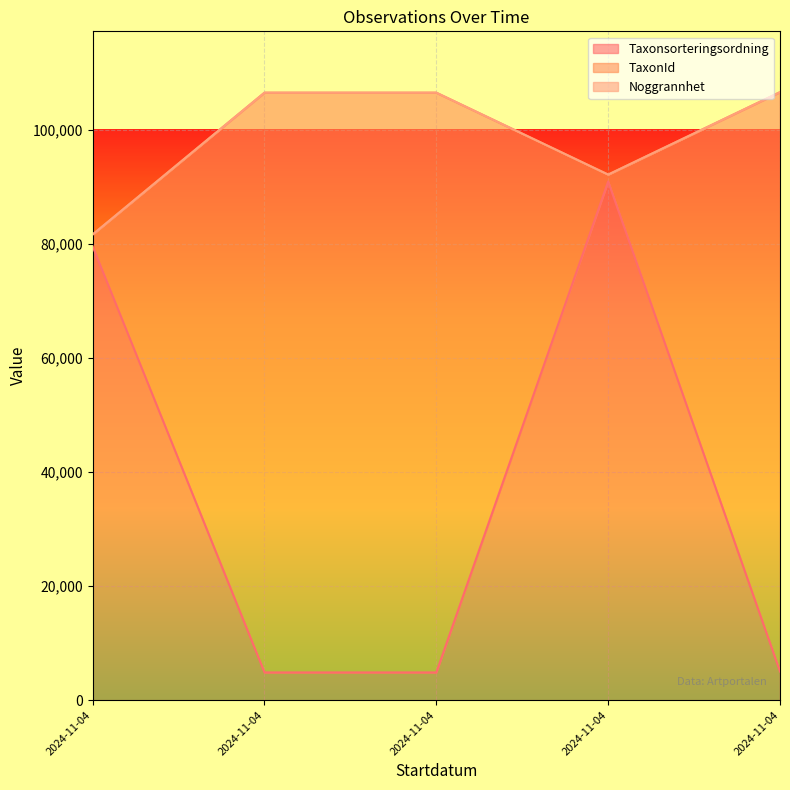

Reading left to right, transcribe all the data shown in this chart.

Taxonsorteringsordning: 79592	4867	4867	90968	5023
TaxonId: 2080	101675	101675	1205	101608
Noggrannhet: 10	10	10	10	10